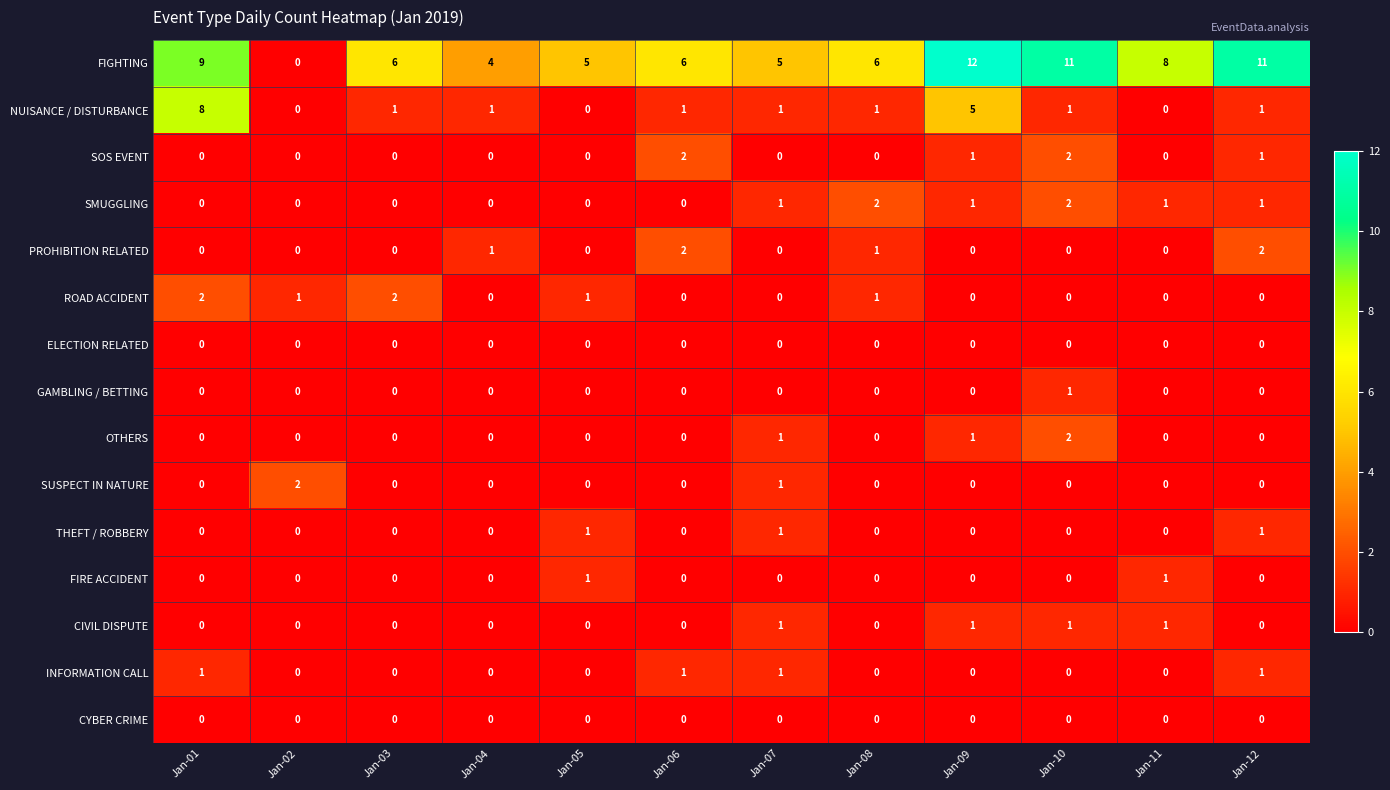

The value of SOS EVENT at Jan-04 is 0. True or false?

True